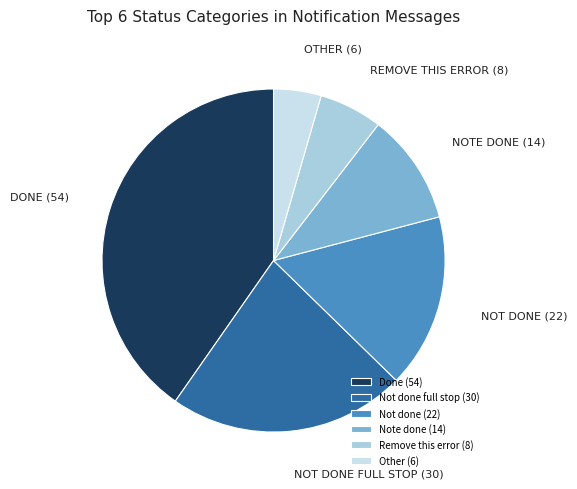

How many segments does this pie chart have?

6